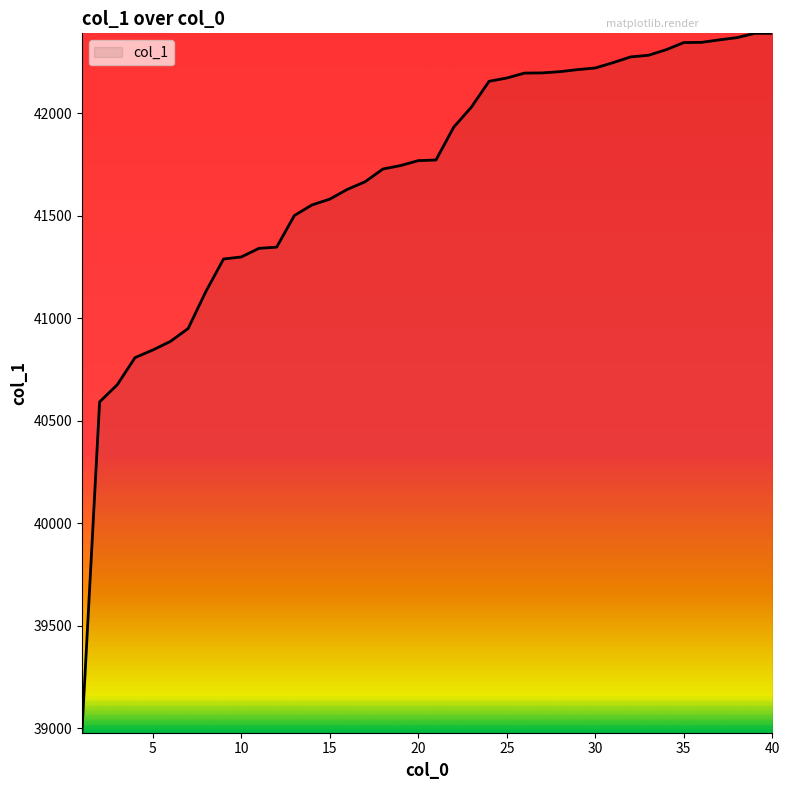

What is the smallest value displayed?

38978